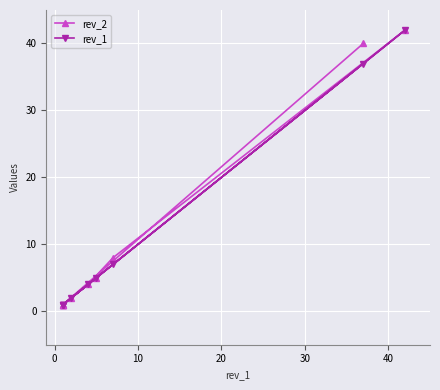

How many lines are shown in the chart?

2